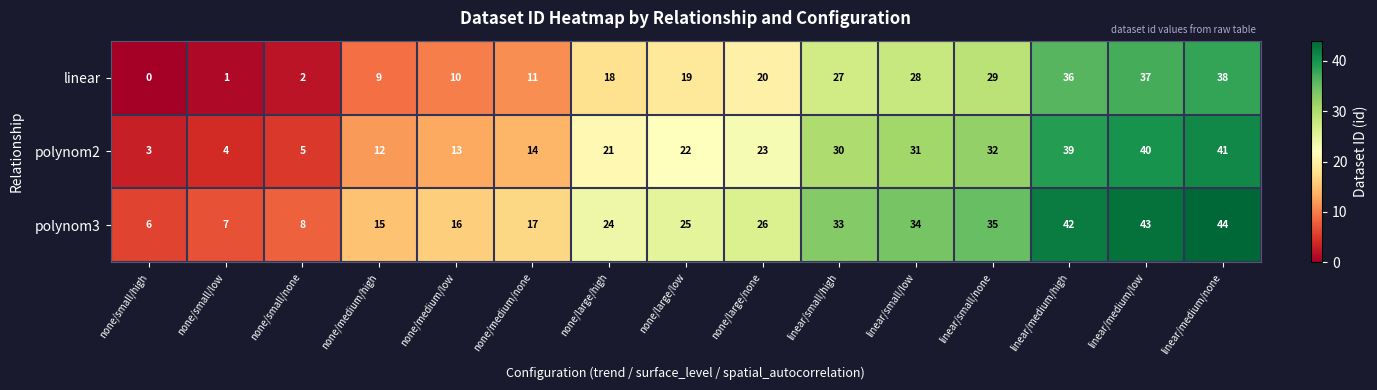

List the series in order of their overall mean, lowest first.

linear, polynom2, polynom3